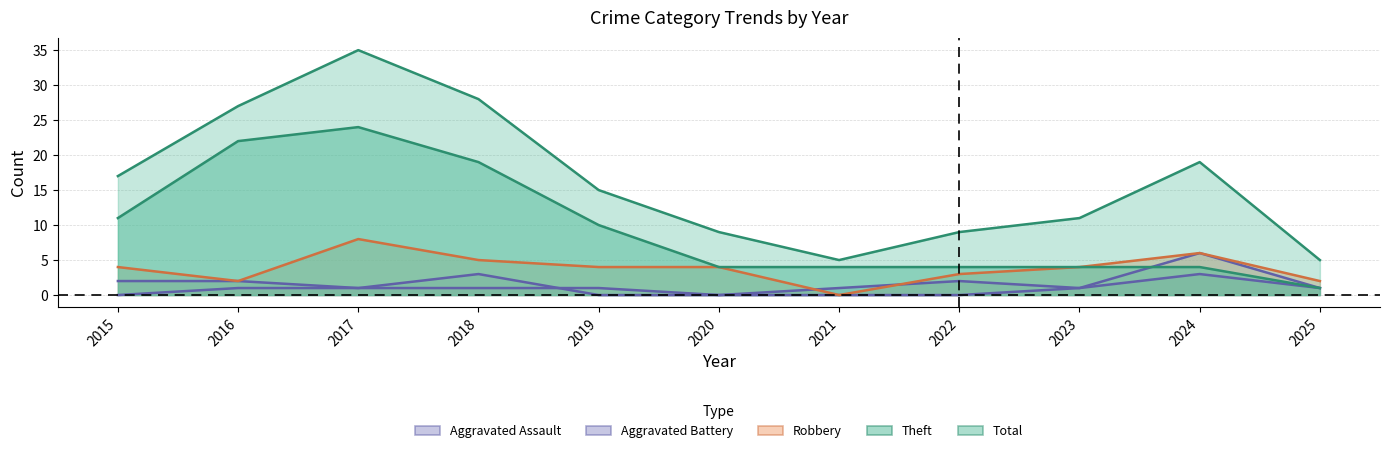

Reading left to right, what are all the values shown in this chart?

Robbery: 4	2	8	5	4	4	0	3	4	6	2
Theft: 11	22	24	19	10	4	4	4	4	4	1
Total: 17	27	35	28	15	9	5	9	11	19	5
Aggravated Battery: 2	2	1	3	0	0	1	2	1	3	1
Aggravated Assault: 0	1	1	1	1	0	0	0	1	6	1